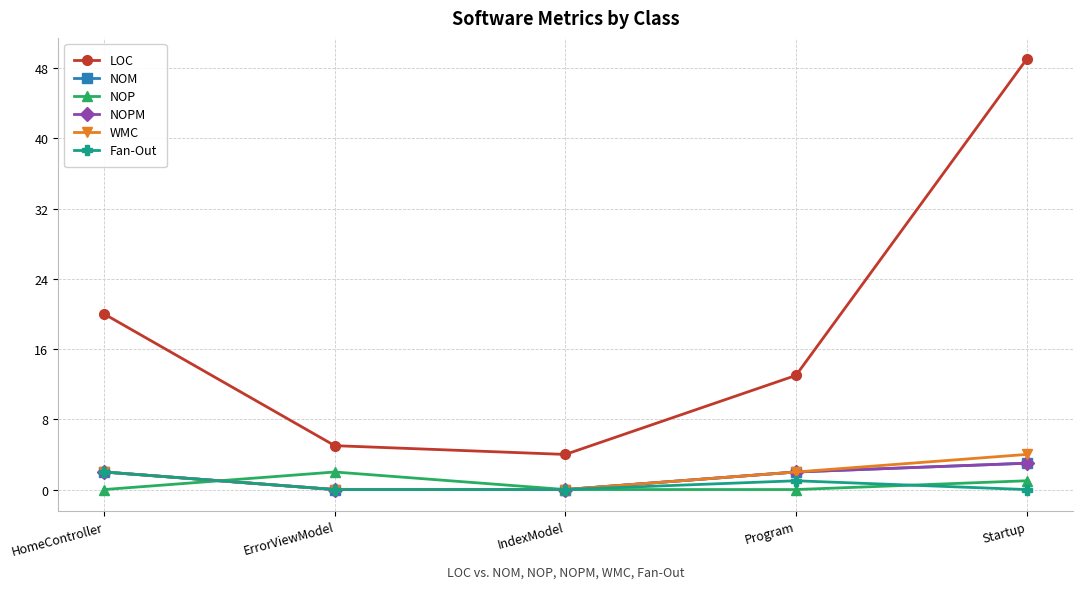

Does the chart have visible grid lines?

Yes